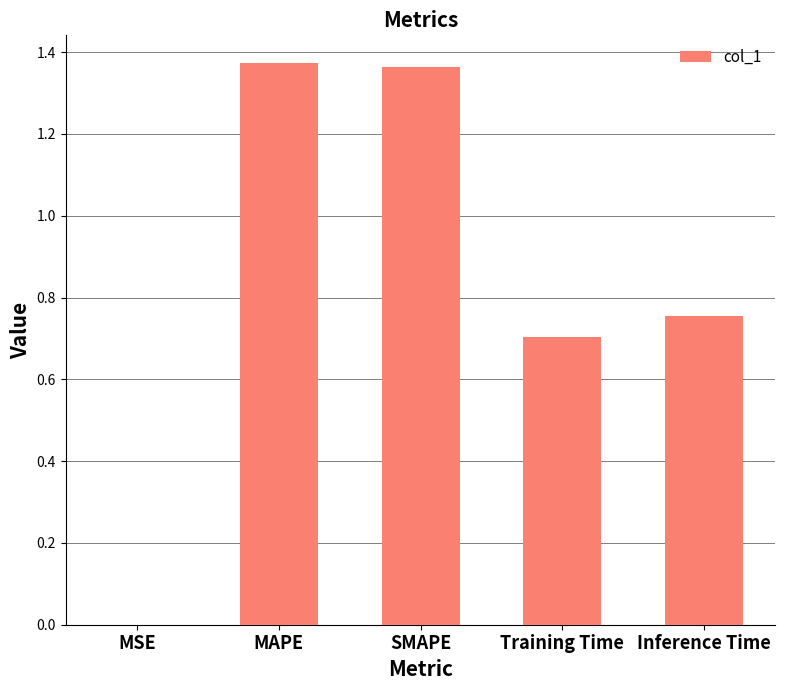

Are the bars grouped side by side (vs. stacked)?

No